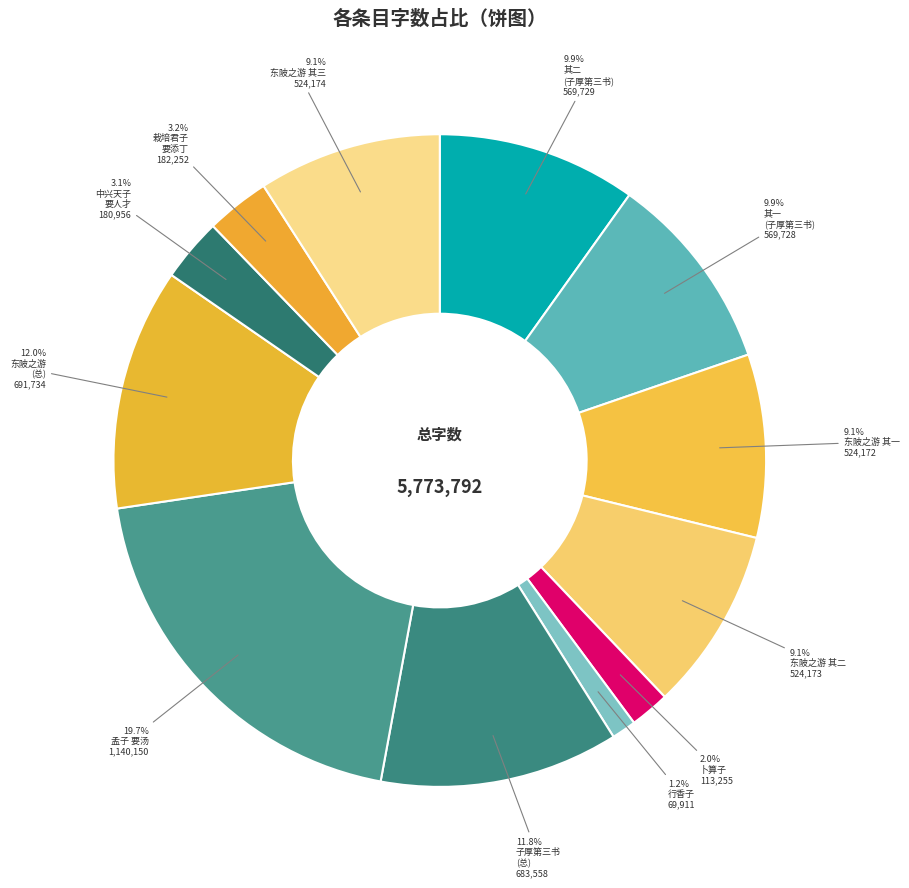

How many slices are in this pie chart?

12